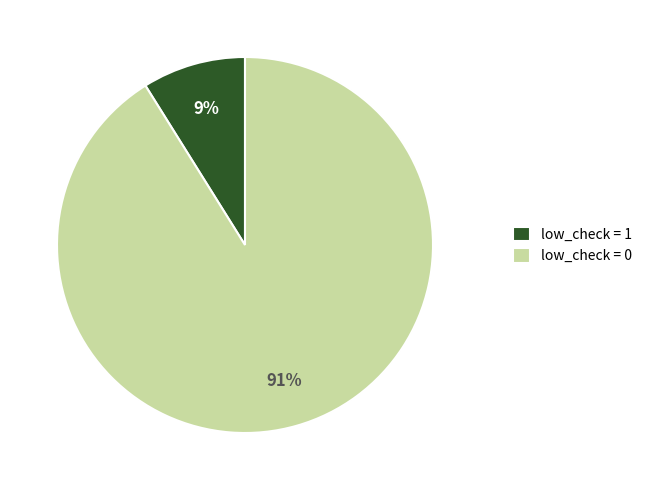

The low_check = 0 slice represents 82% of the pie. True or false?

False